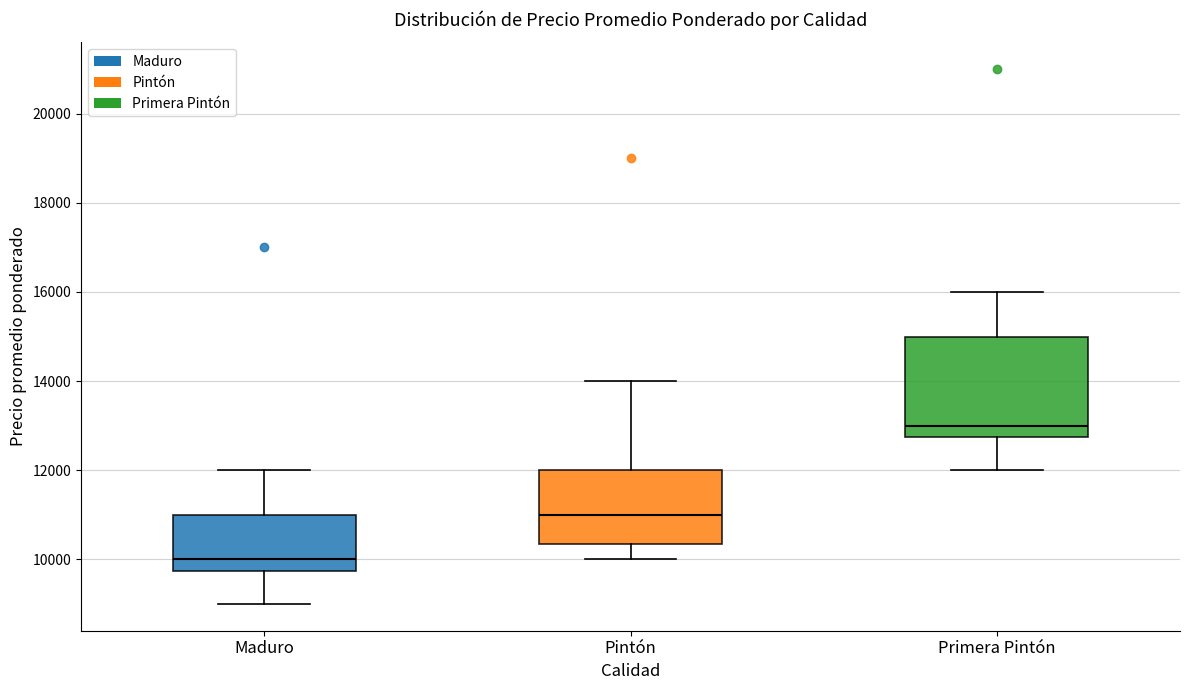

Where does the upper whisker of the box for Maduro end on the y-axis? The values are not printed on the chart, so give them approximately, as read against the axis.

12000